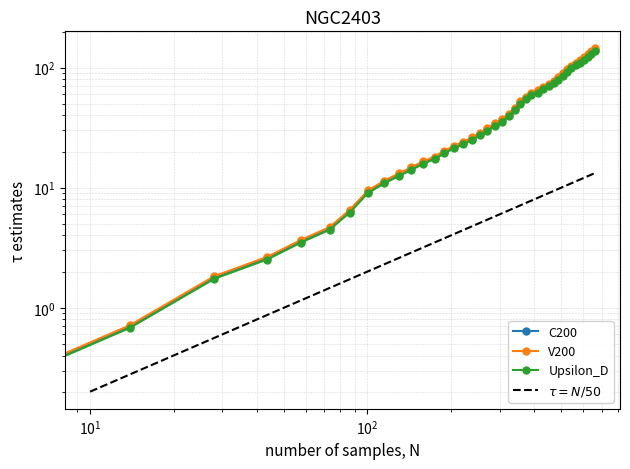

Reading right to left, extract all data points from this chart.

141.7	134.7	127.0	120.2	113.8	107.8	101.8	94.9	87.8	81.8	76.2	72.0	68.3	63.8	60.9	56.1	51.6	45.5	40.7	36.7	33.9	30.6	28.1	25.7	23.7	21.9	20.0	17.8	16.3	14.5	12.9	11.2	9.3	6.4	4.6	3.6	2.6	1.8	0.7	0.0